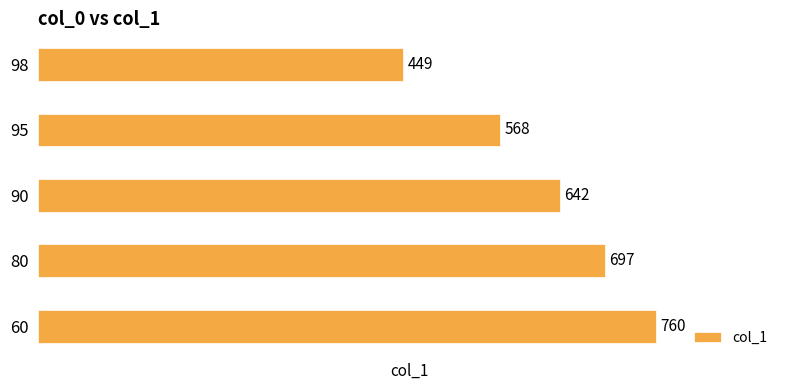

What is the average value?

623